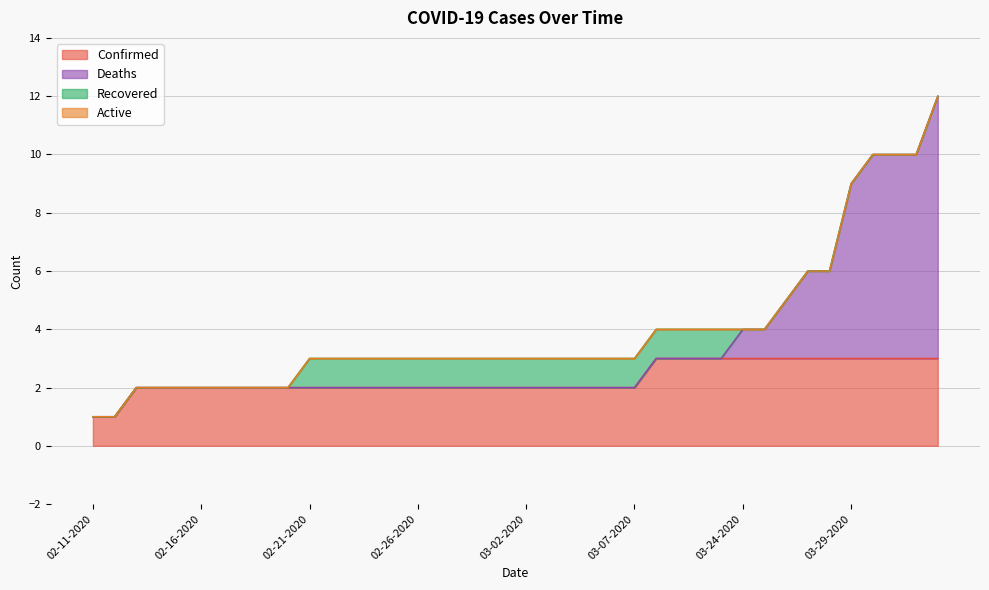

True or false: Deaths and Confirmed cross at least once.

False